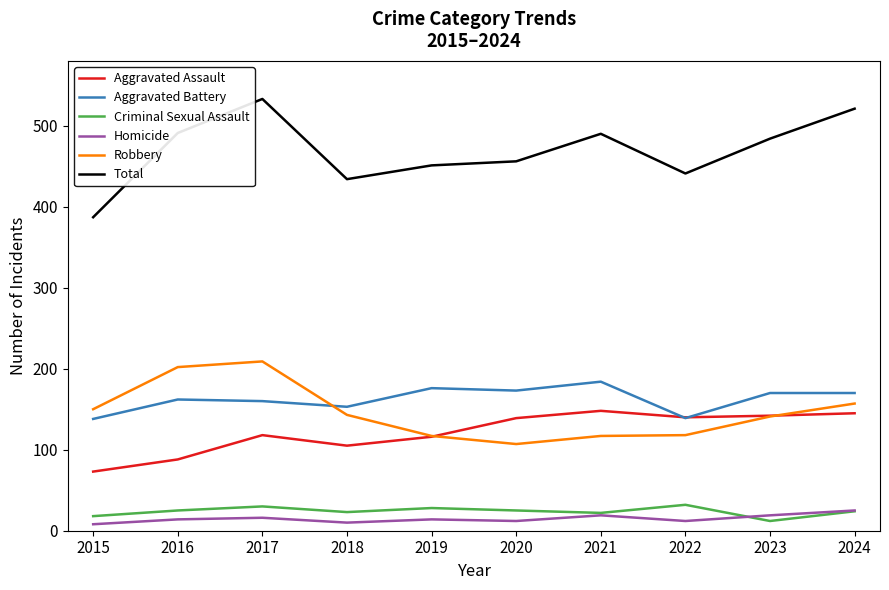

What is the sum of the Homicide values at 2024 and 2021?

44